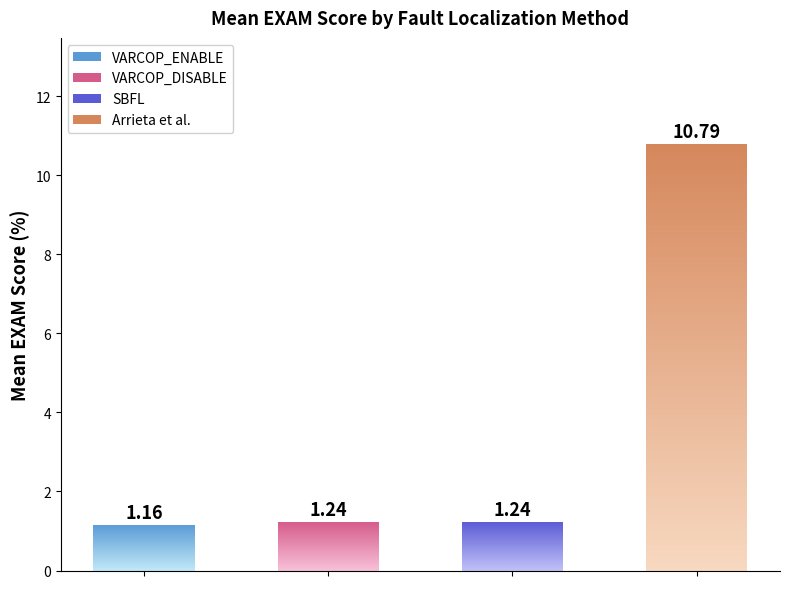

Is the value of VARCOP_DISABLE_BUGGY_PC_DETECTION:EXAM at 27 greater than the value of VARCOP_ENABLE_BUGGY_PC_DETECTION:EXAM at 22?

Yes